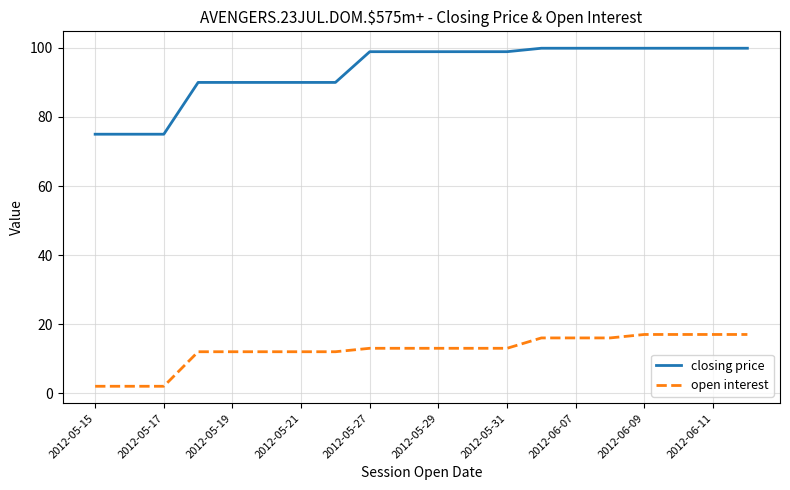

Count the number of data series in this chart.

2